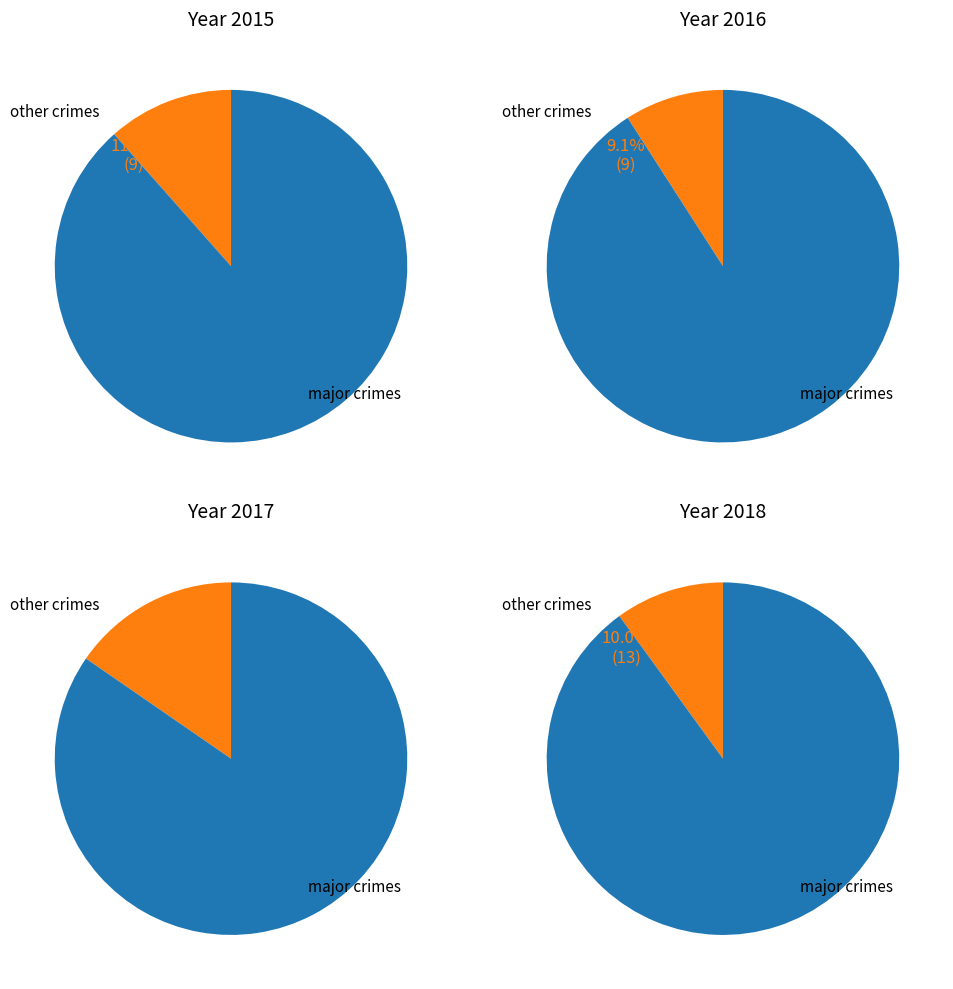

Does any single category account for the majority?

Yes